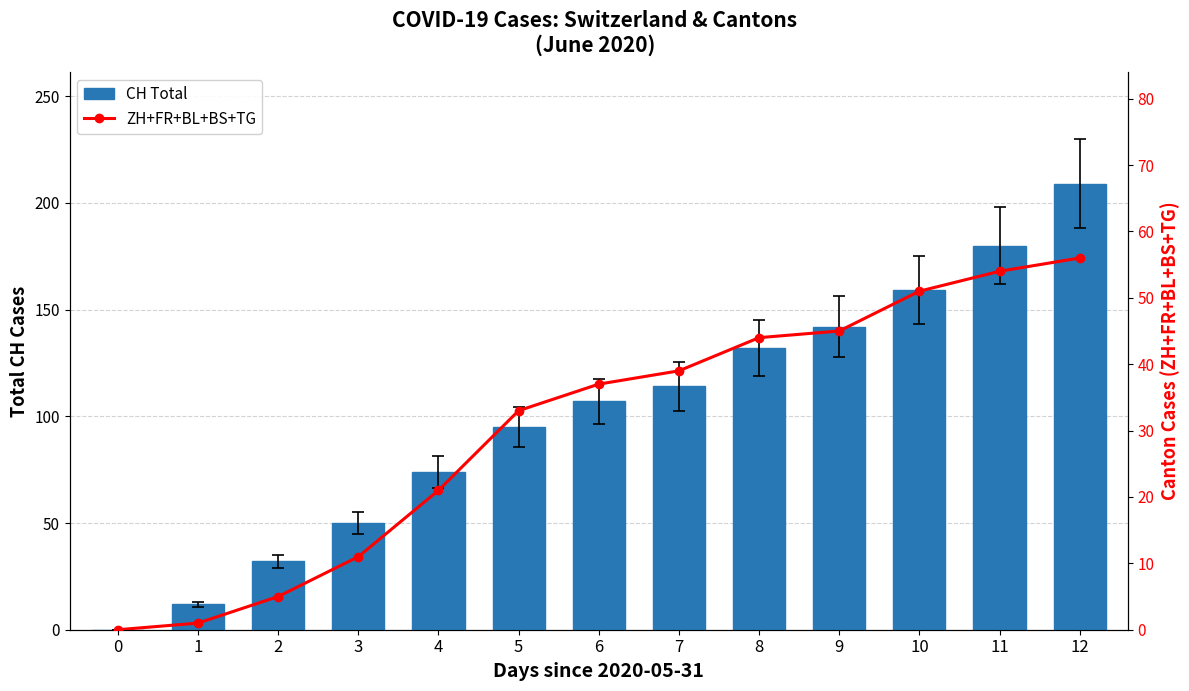

What is the value of the ZH+FR+BL+BS+TG bar at the 11th from the left?

51